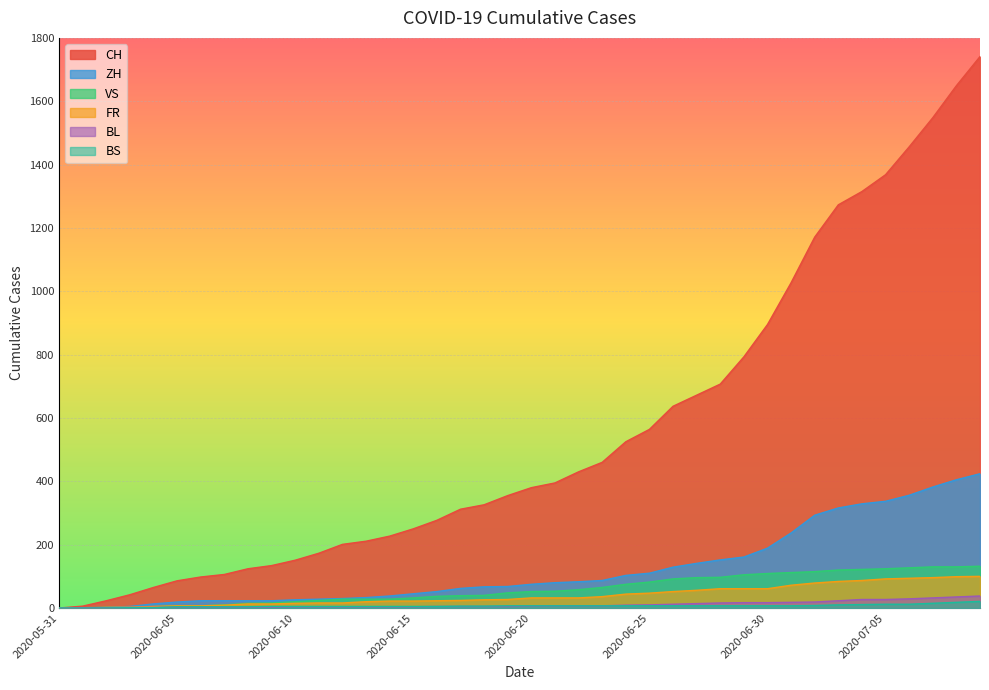

Between 2020-07-07 and 2020-06-10, which is larger?

2020-07-07